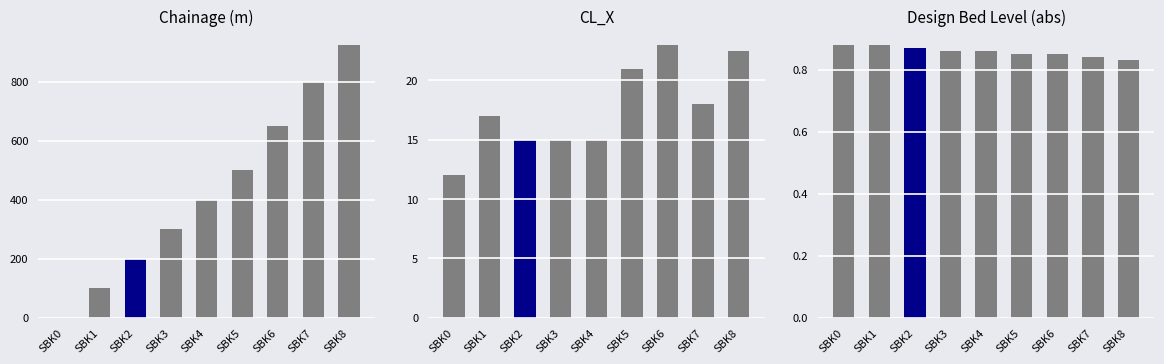

What is the maximum value shown in the chart?

925.0